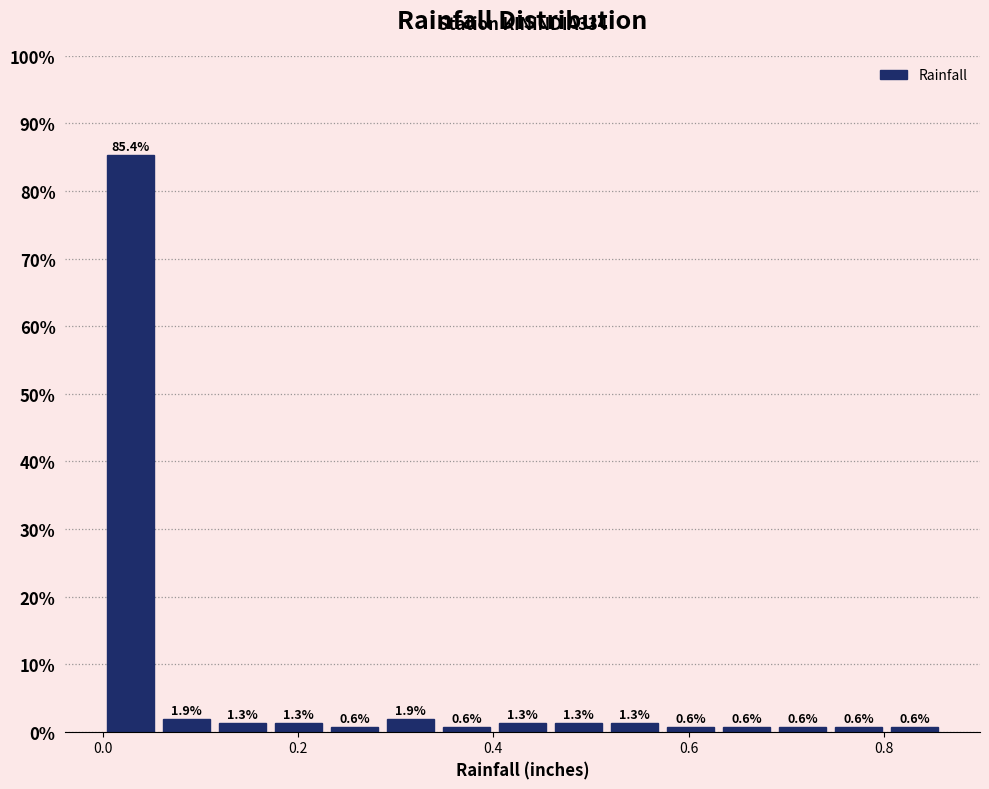

Read against the x-axis, roughly where is the centre of the tallest bar?

0.02